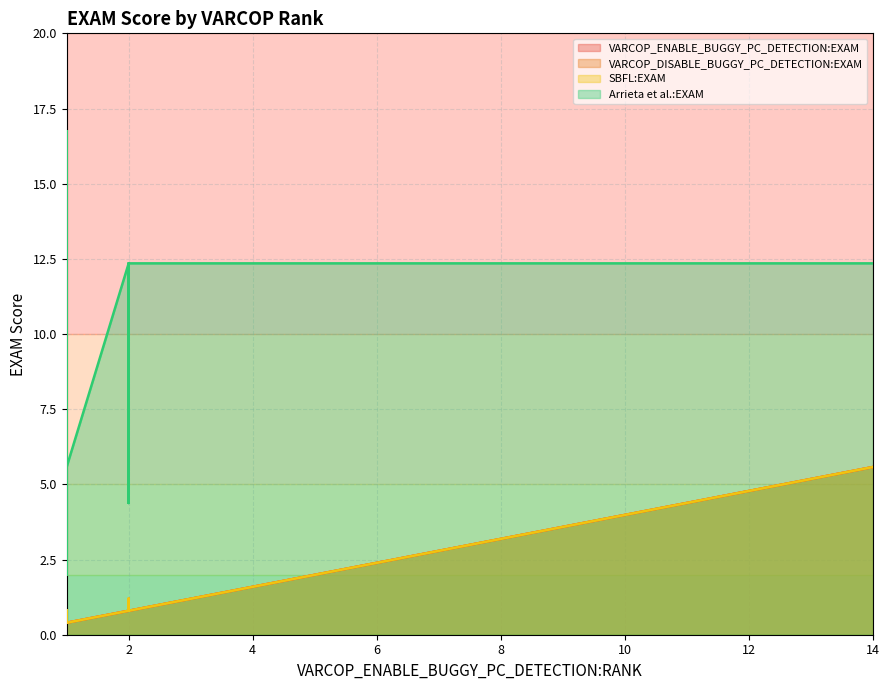

What is the difference between the second highest and minimum values in the SBFL:EXAM series?

3.2